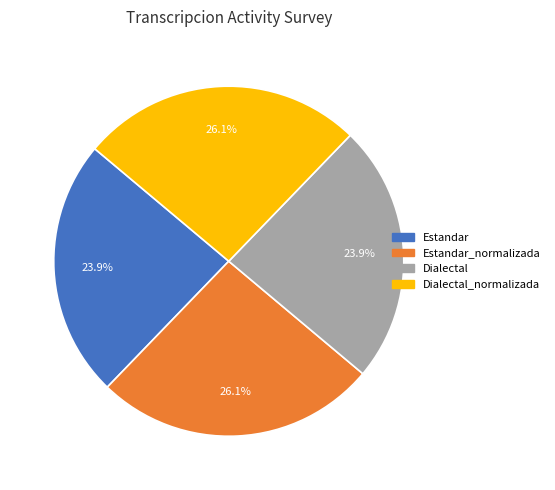

Does any single category account for the majority?

No